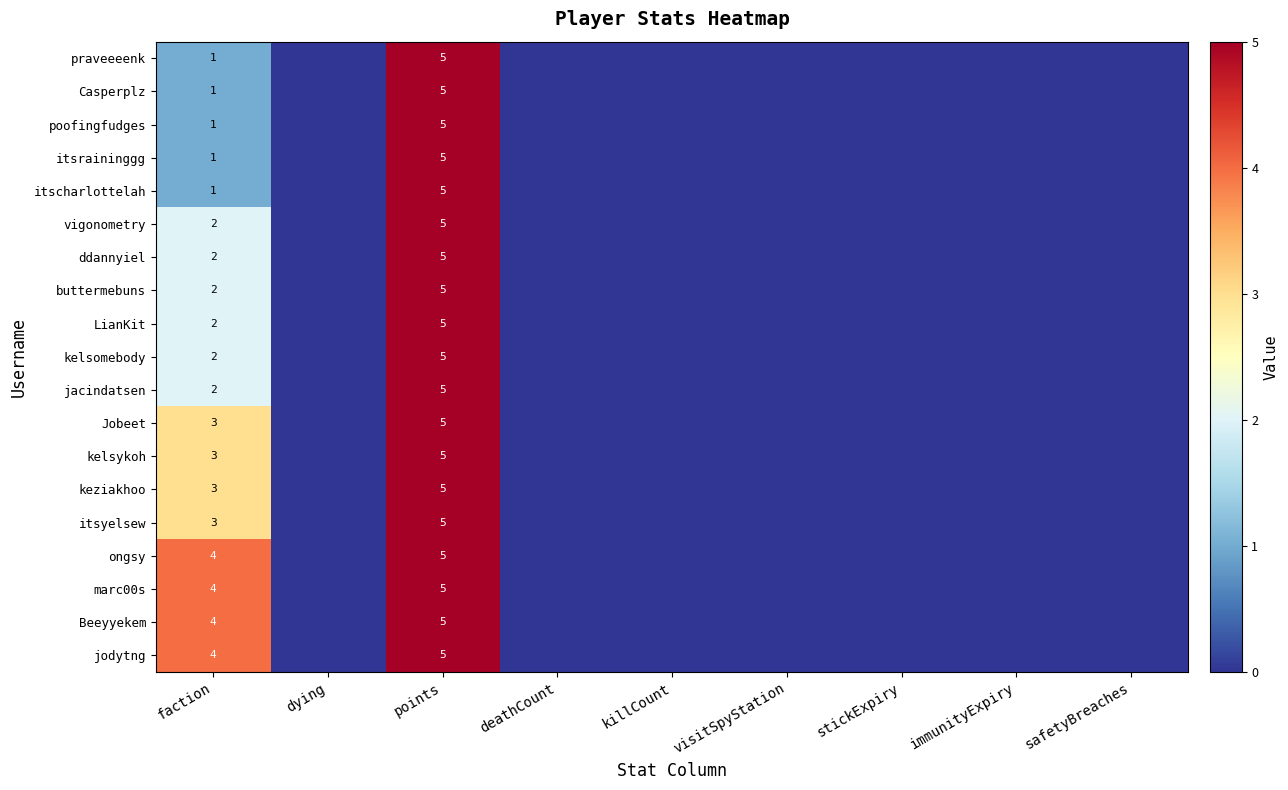

Is it true that marc00s equals 9 at points?

False